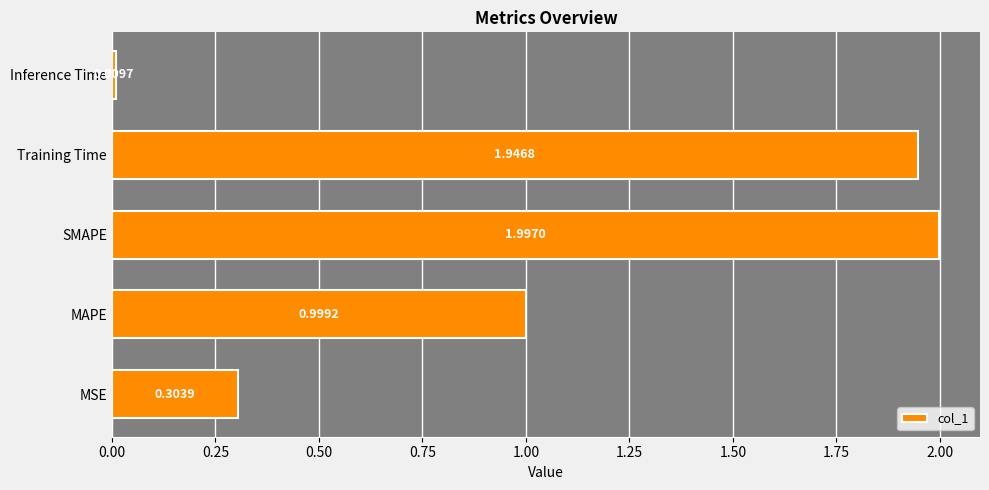

What is the change in value from MSE to Inference Time?

-0.3